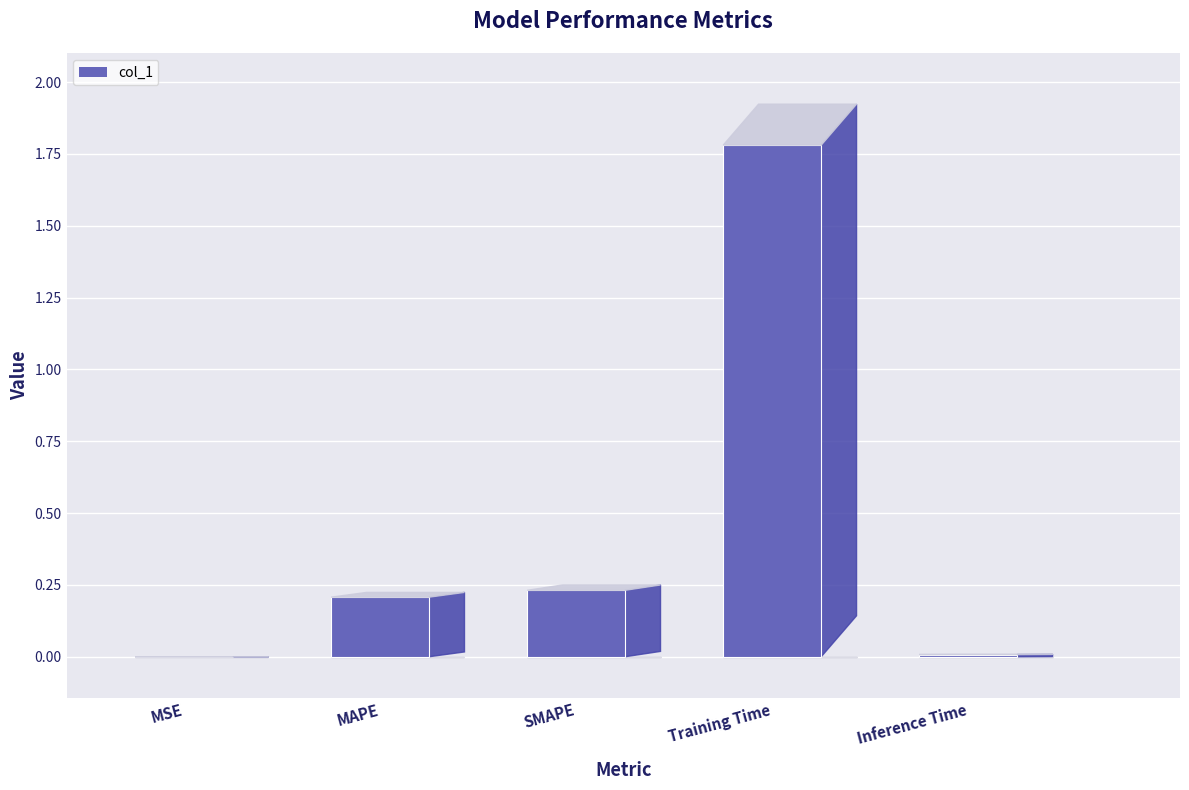

Rank the categories by value from highest to lowest.

Training Time, SMAPE, MAPE, Inference Time, MSE